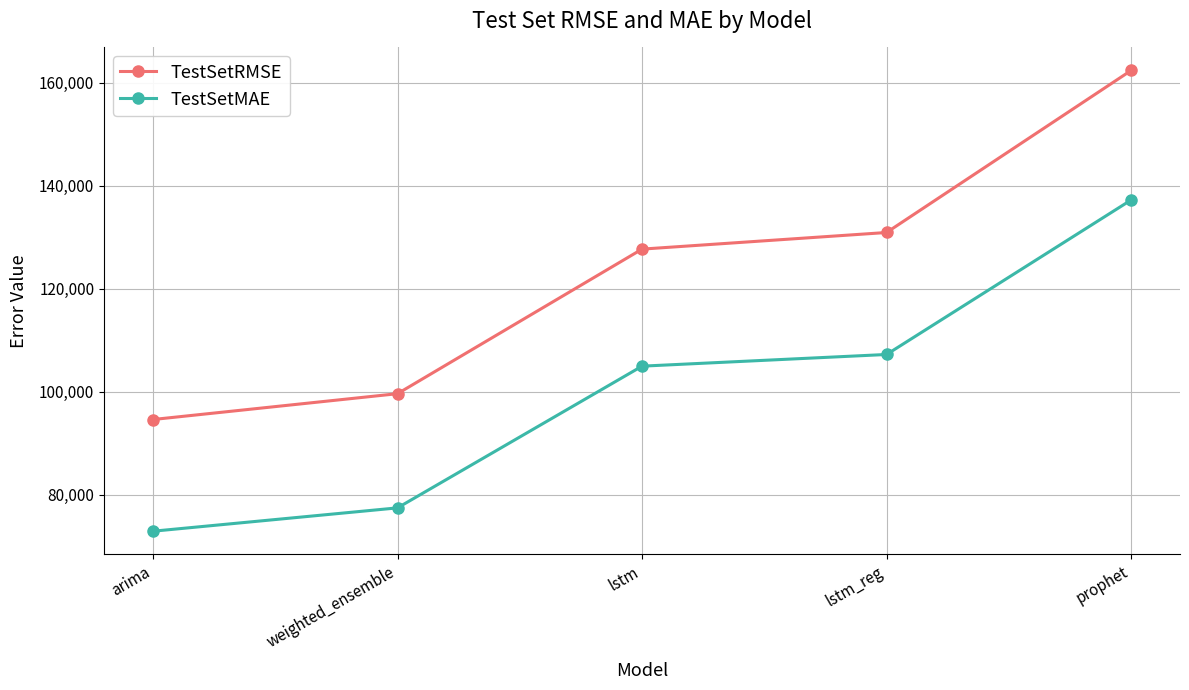

At which label is TestSetMAE closest to 105080?

lstm